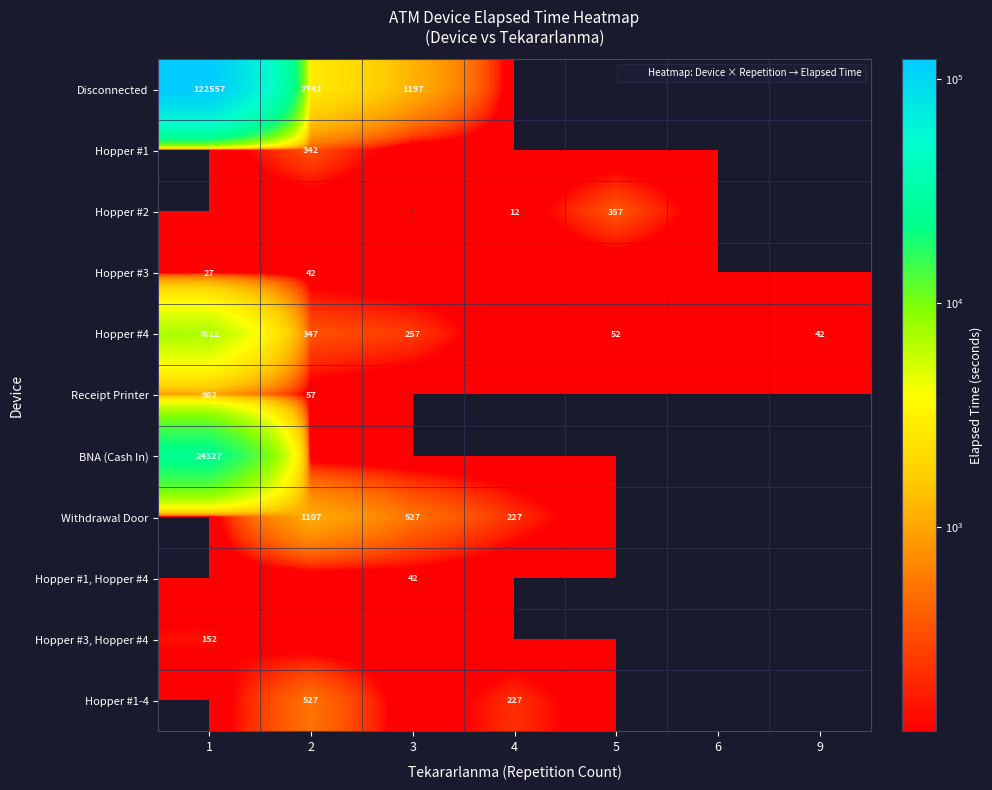

True or false: Hopper #1, Hopper #4 has a value of 0 at 5.

True